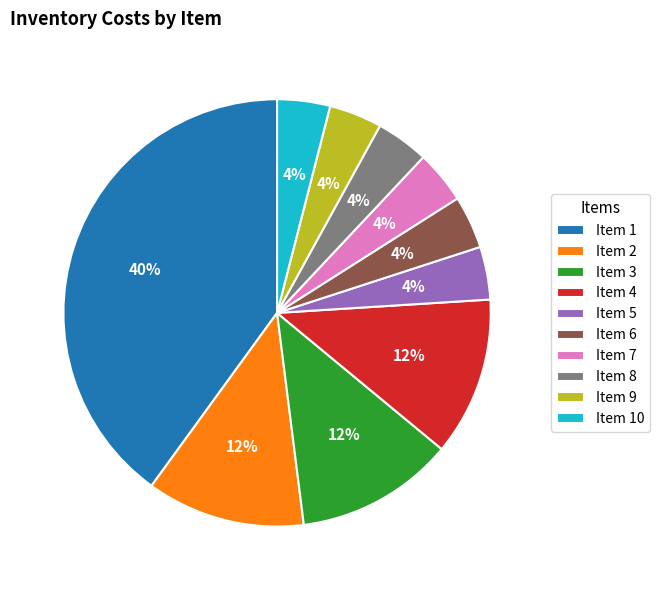

Which category has the biggest portion of the pie?

Item 1